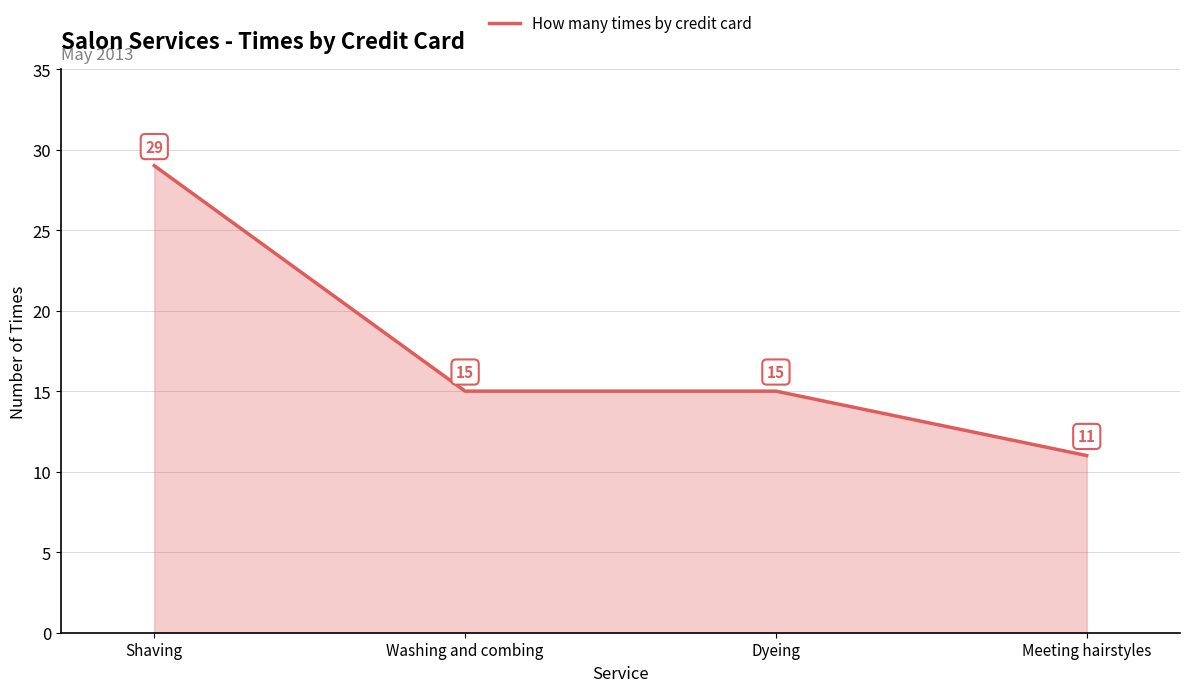

What position from the right is Meeting hairstyles?

1